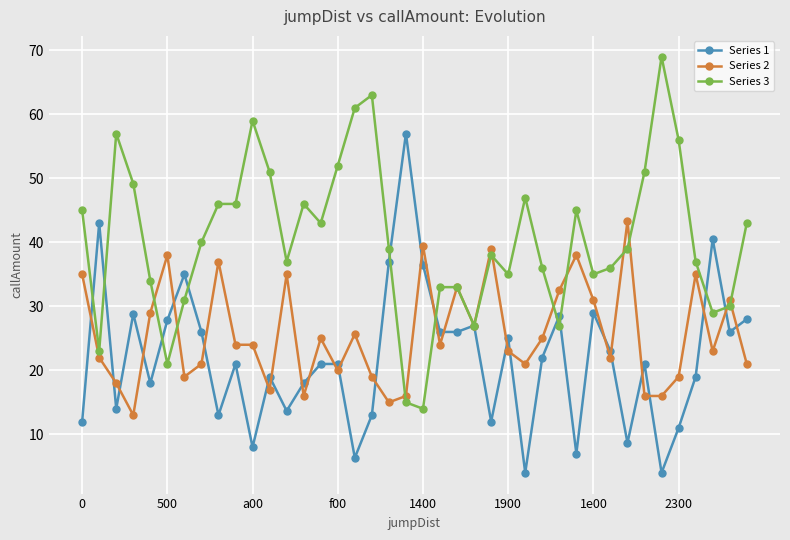

What is the value of the Series 2 point at the 15th from the left?

25.0